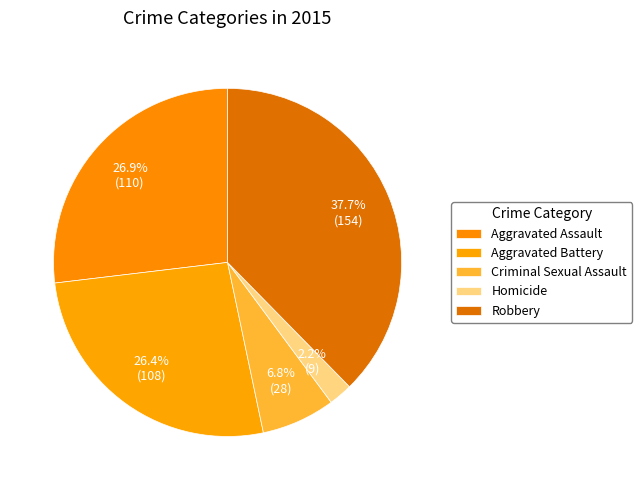

How many slices are in this pie chart?

5